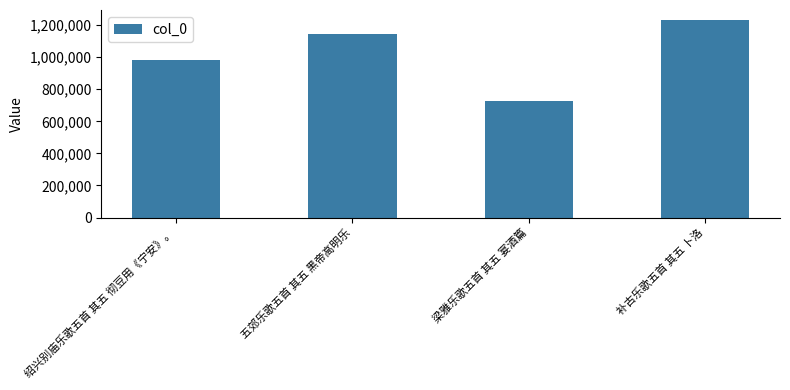

Is it true that the value at 绍兴别庙乐歌五首 其五 彻豆用《宁安》。 is 981947?

True